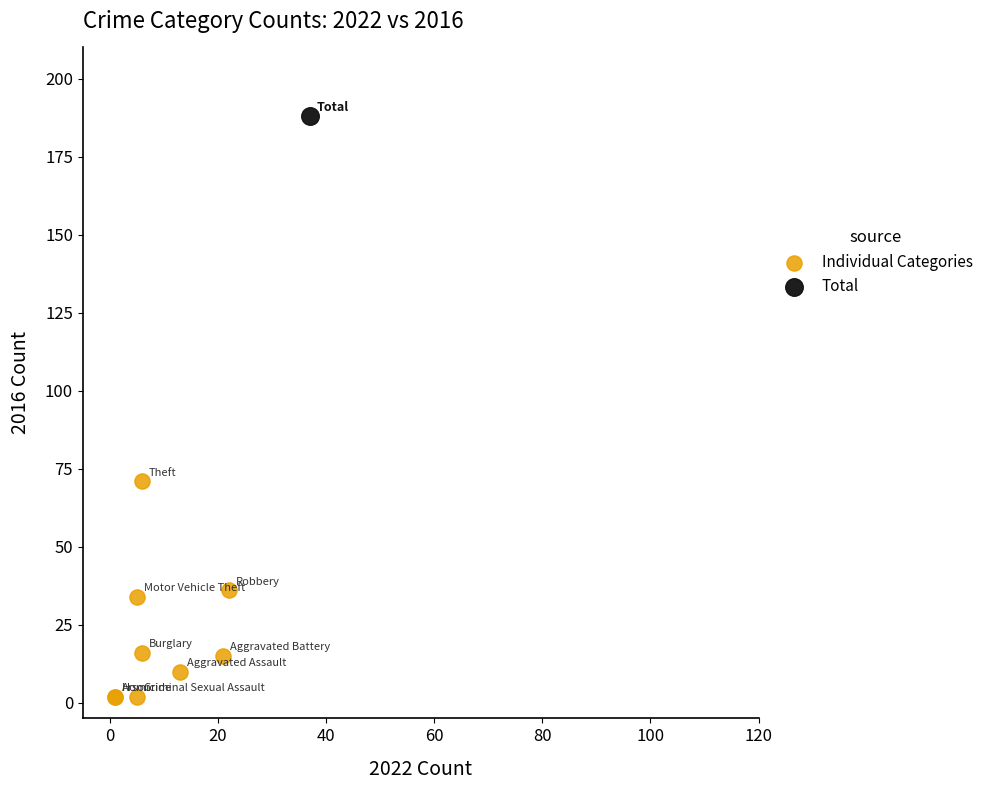

What are all the series names shown in the legend?

Individual Categories, Total